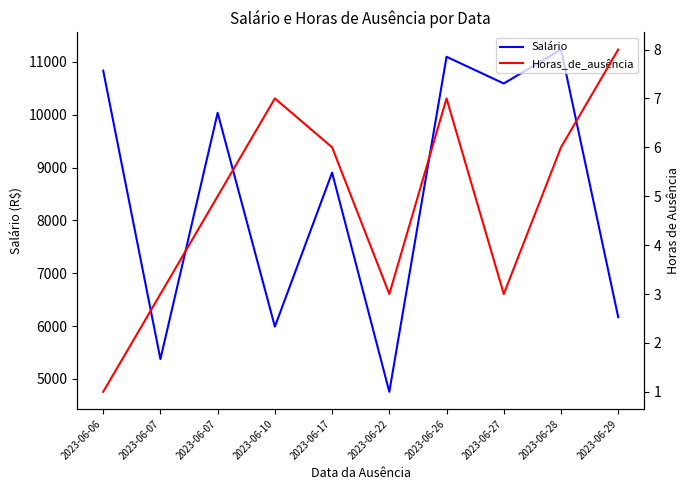

True or false: Horas_de_ausência and Salário intersect in this chart.

False